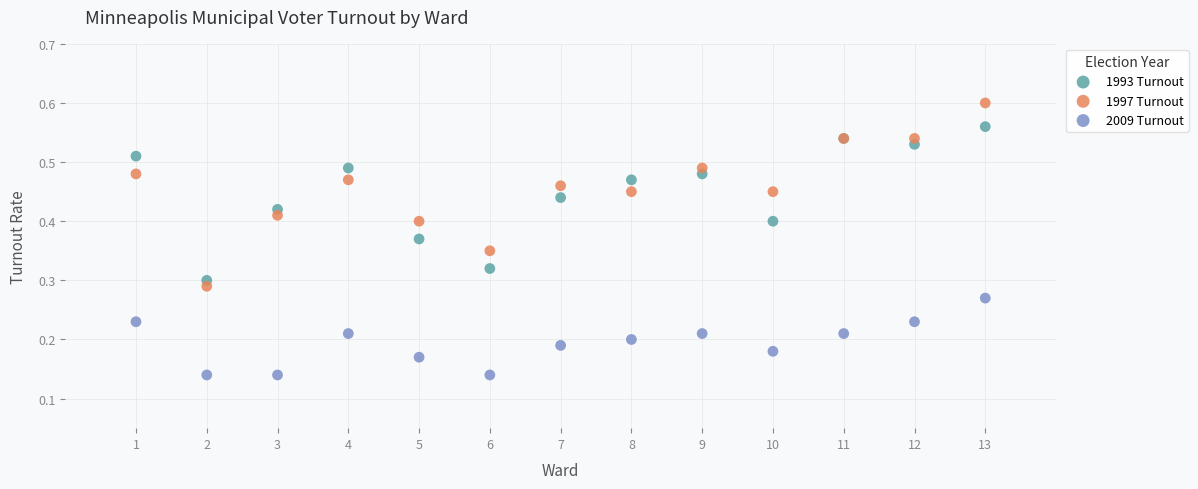

Which series reaches the minimum Y coordinate?

2009 Turnout